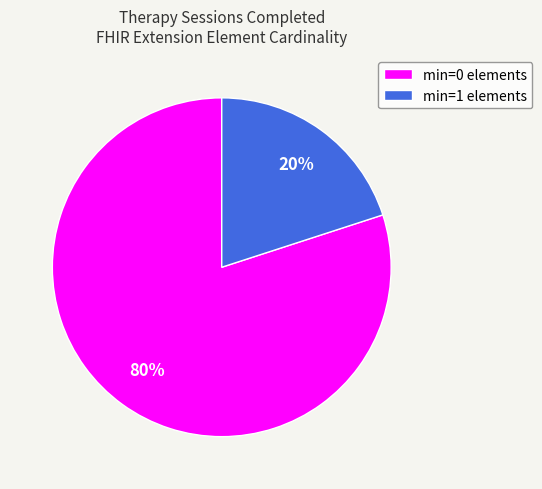

Does any single category account for the majority?

Yes